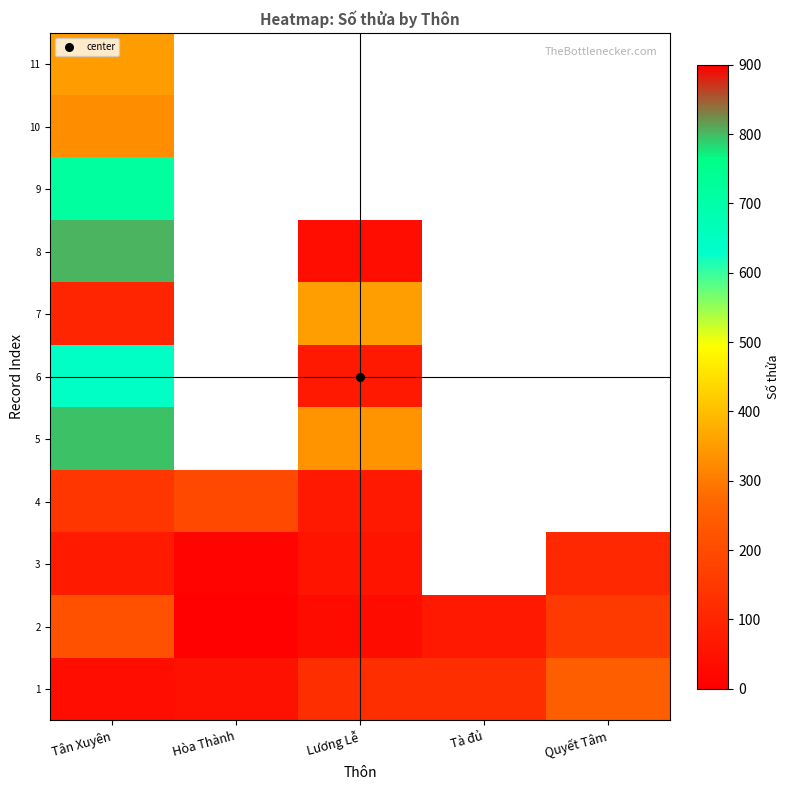

At which label does 6 reach its peak?

Tân Xuyên